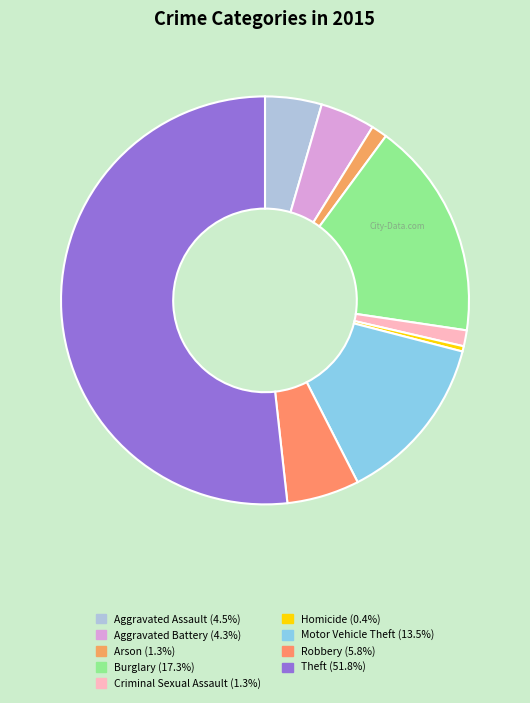

The Criminal Sexual Assault slice represents 1% of the pie. True or false?

True